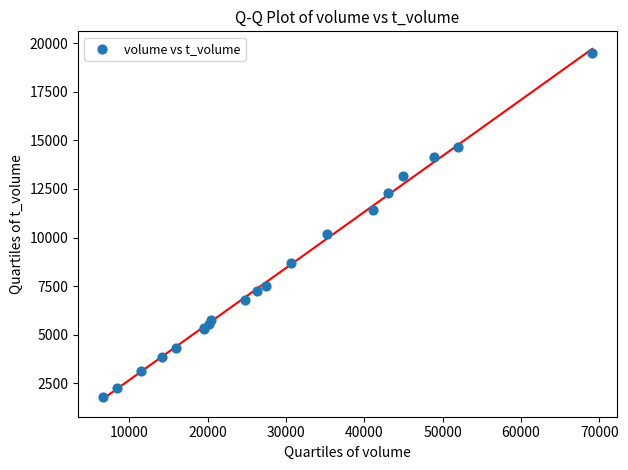

What Y value in the scatter plot is closest to 10625?

10184